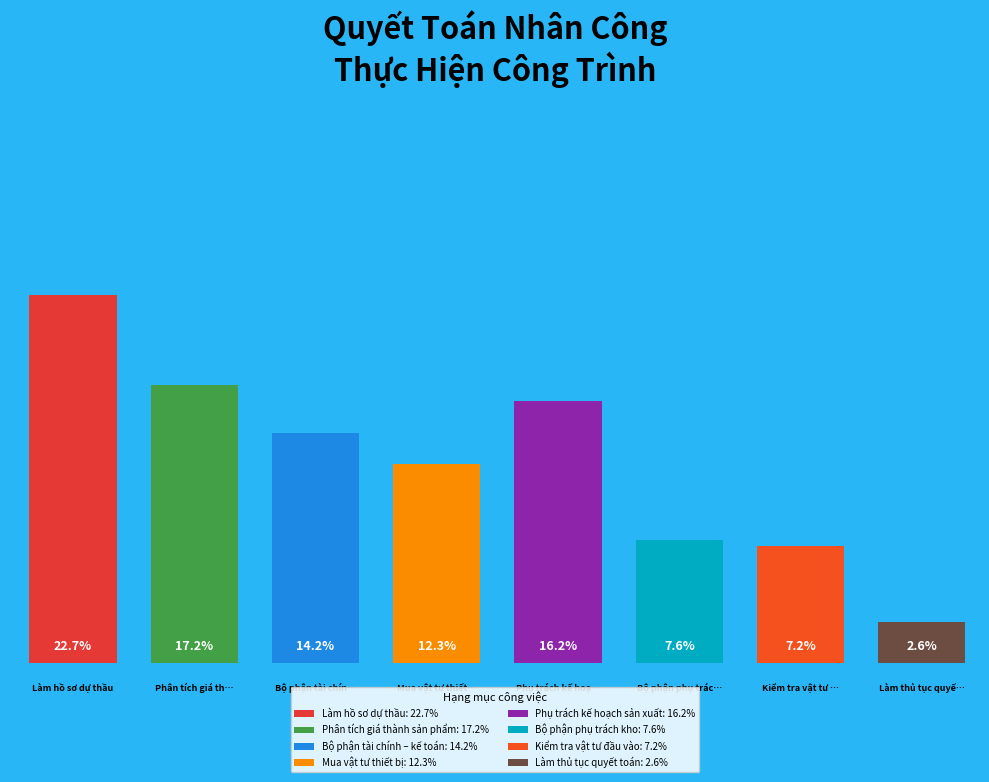

True or false: Bộ phận tài chính – kế toán accounts for 7% of the total.

False